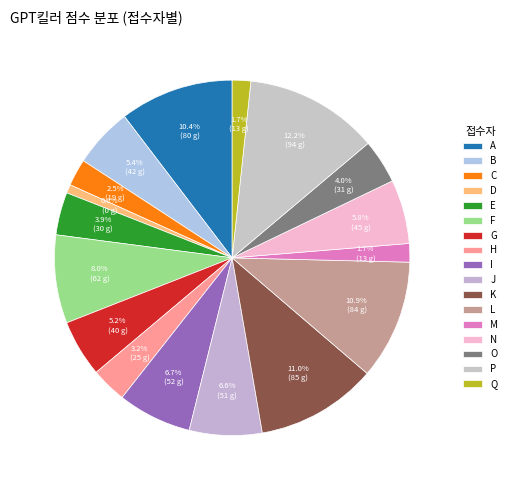

To the nearest percent, what portion does B represent?

5%